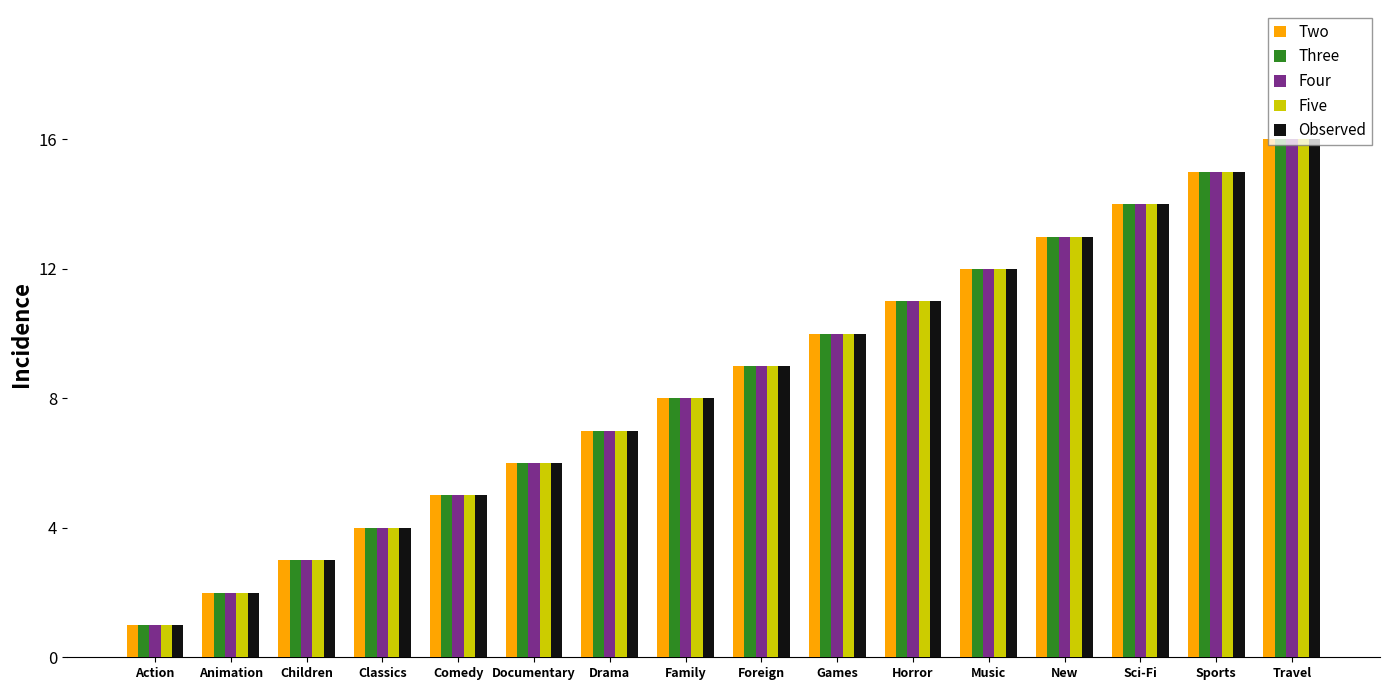

At which label does Two reach its minimum?

Action